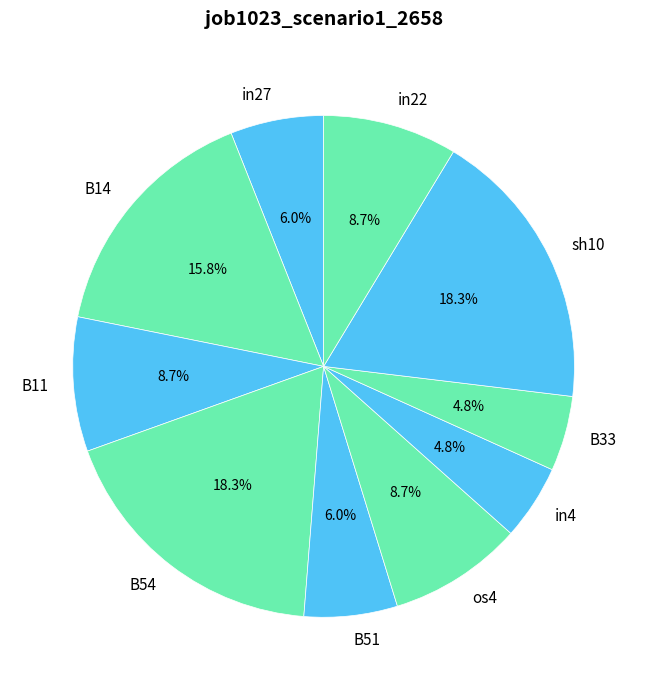

What percentage is the in4 slice, to the nearest percent?

5%